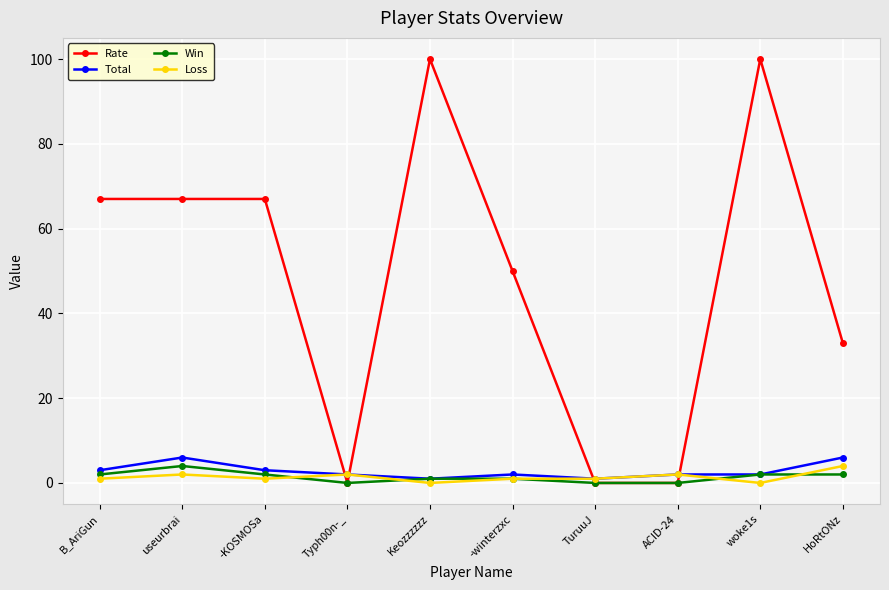

Which category has the highest value in the Win series?

useurbrai